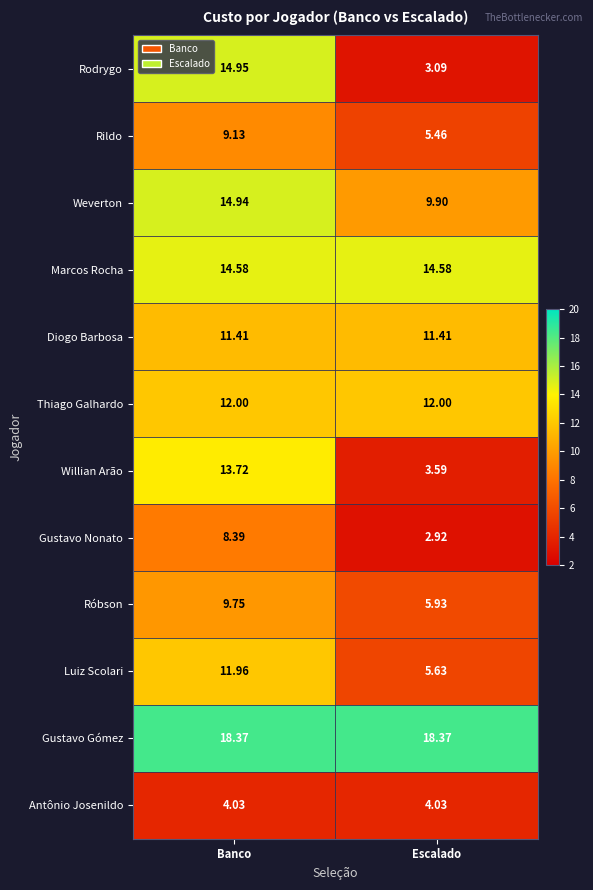

Which series has the largest total across all categories?

Gustavo Gómez